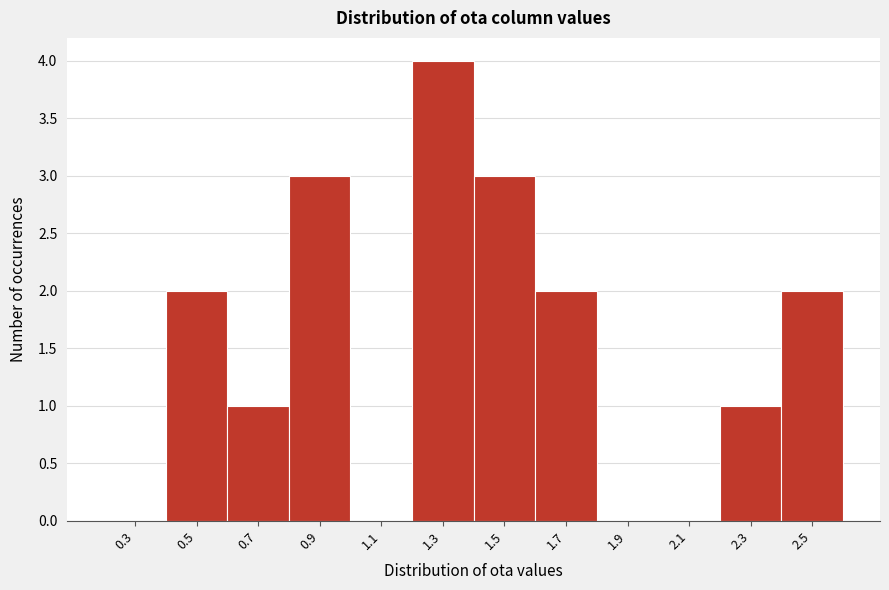

Reading right to left, what are all the values shown in this chart?

2.5=2	2.3=1	2.1=0	1.9=0	1.7=2	1.5=3	1.3=4	1.1=0	0.9=3	0.7=1	0.5=2	0.3=0